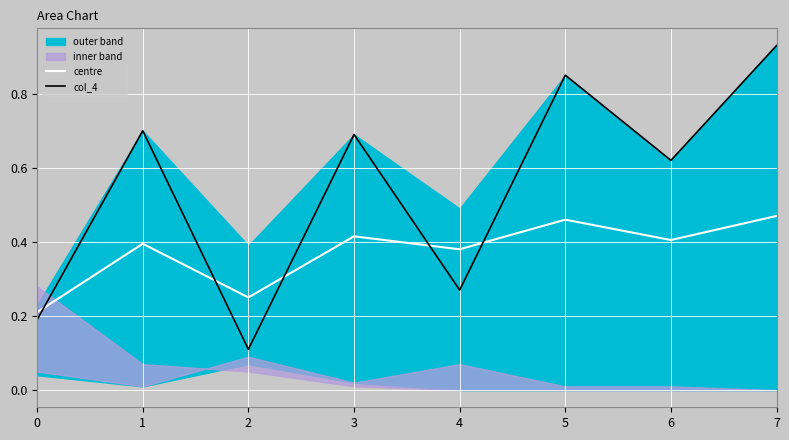

Is it true that col_4 equals 0.7 at 3?

True